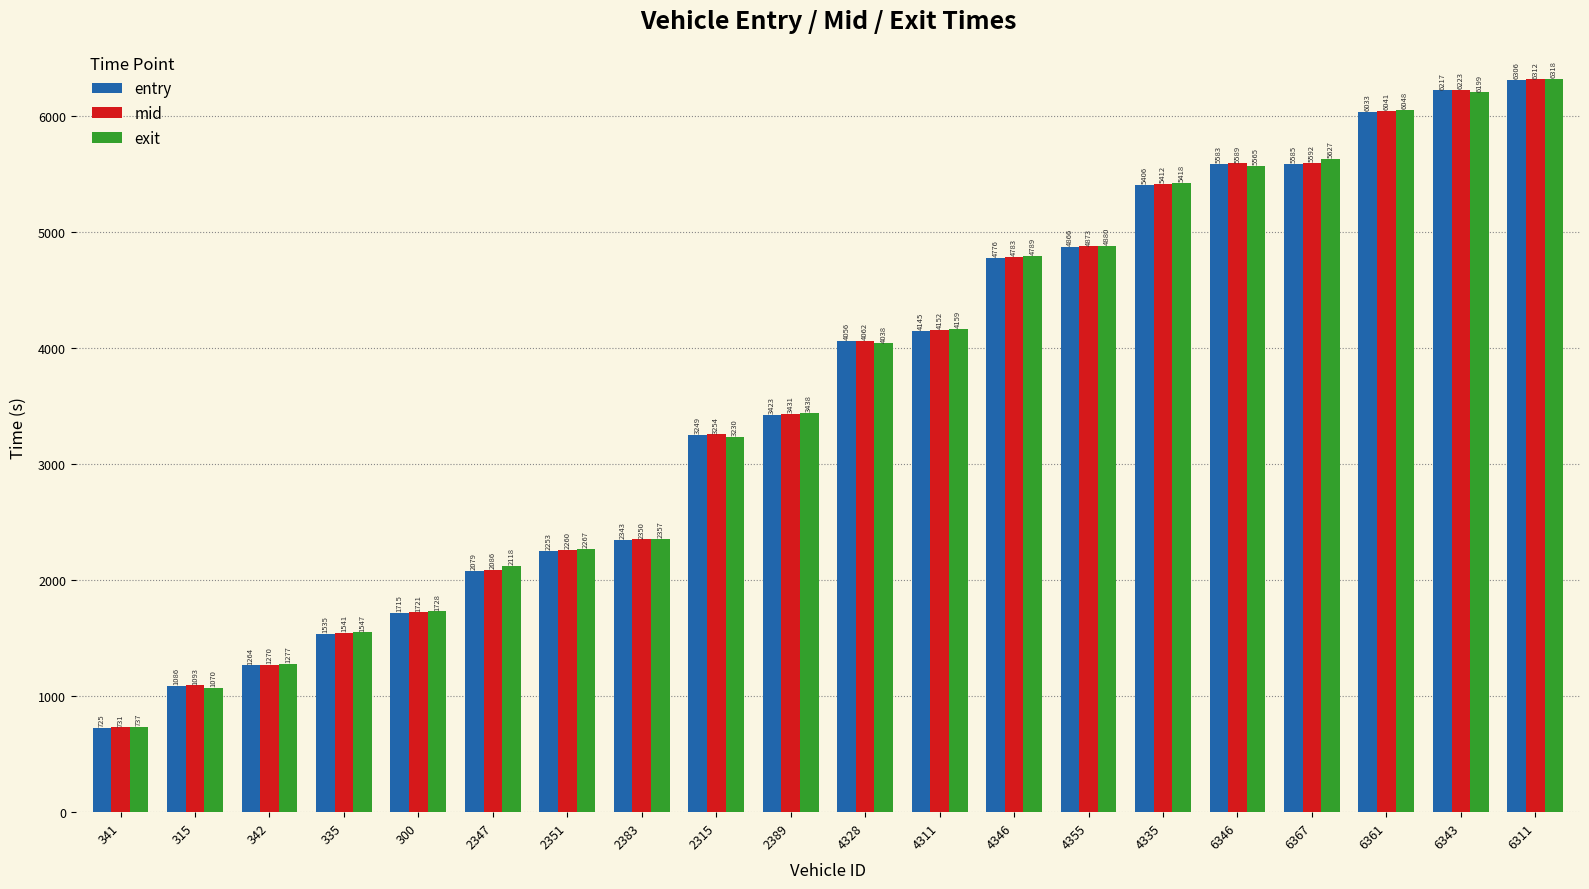

How many data points in entry are above 4056?

10